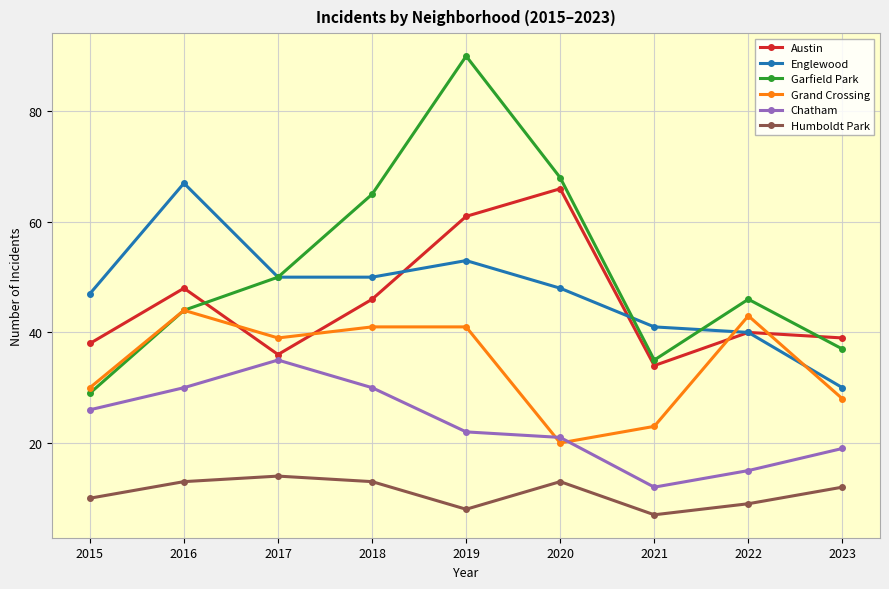

What is the value of the Humboldt Park point at the 1st from the left?

10